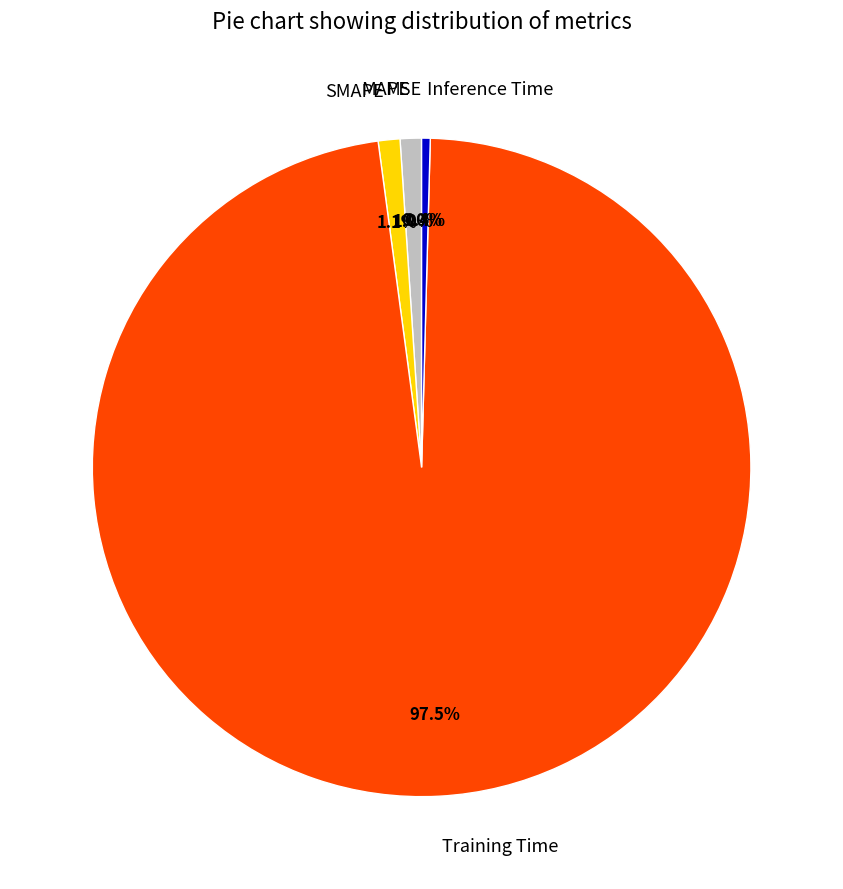

Combined, what portion of the pie is SMAPE and MAPE?

2.1%